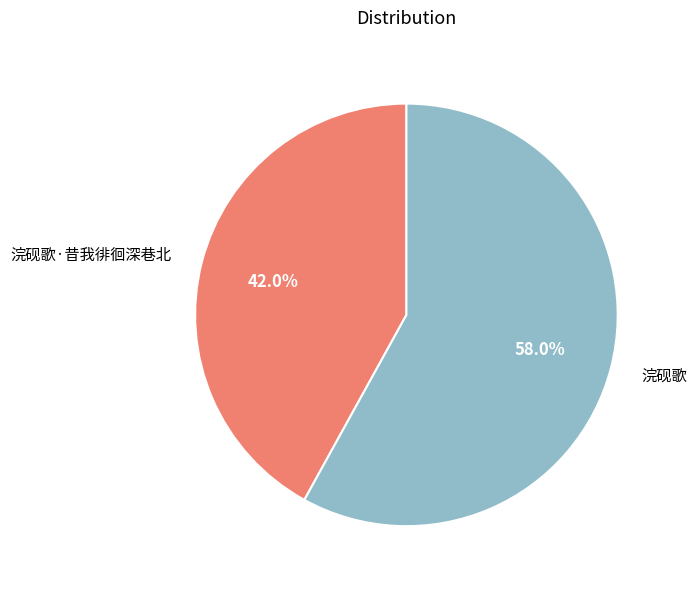

How many slices are in this pie chart?

2